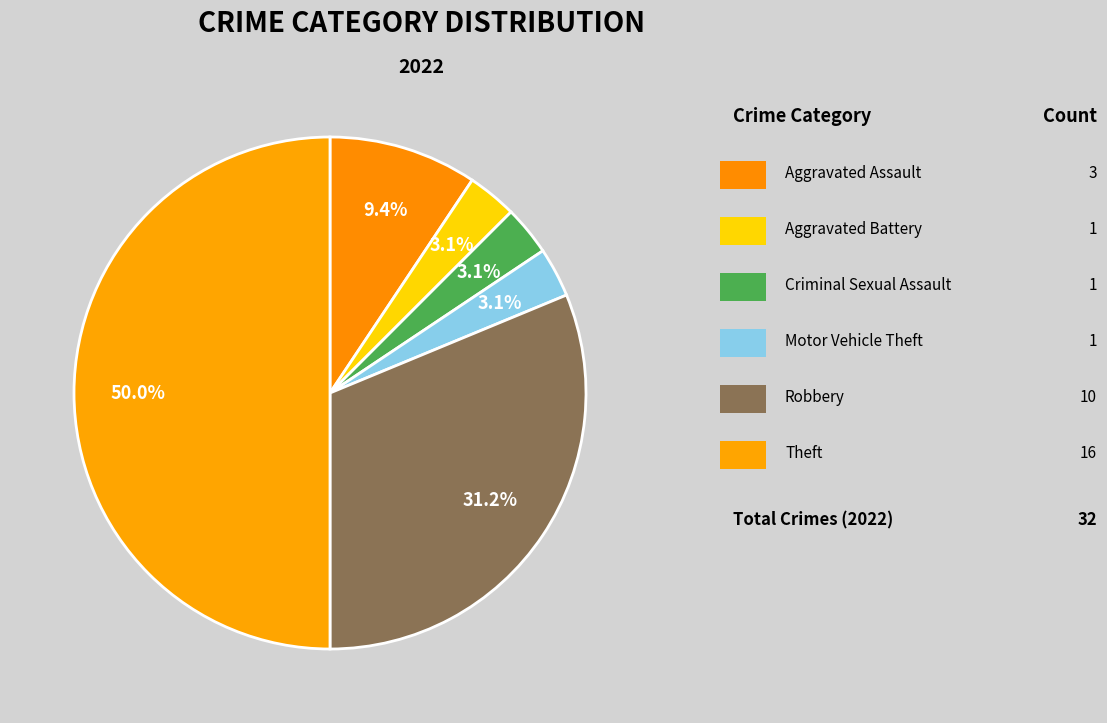

How many segments does this pie chart have?

6